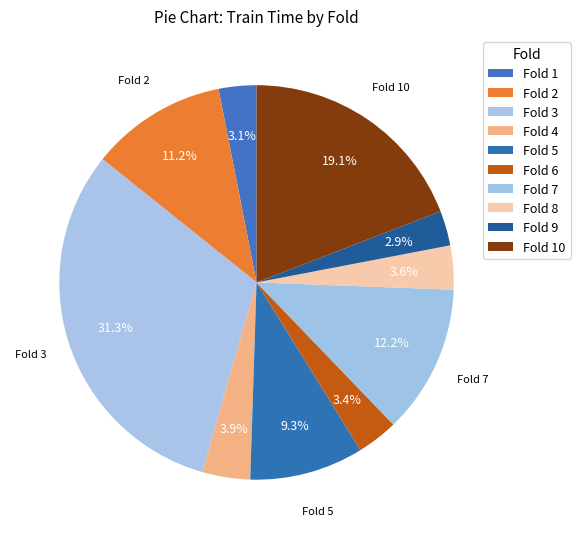

To the nearest percent, what percentage of the pie is Fold 4?

4%